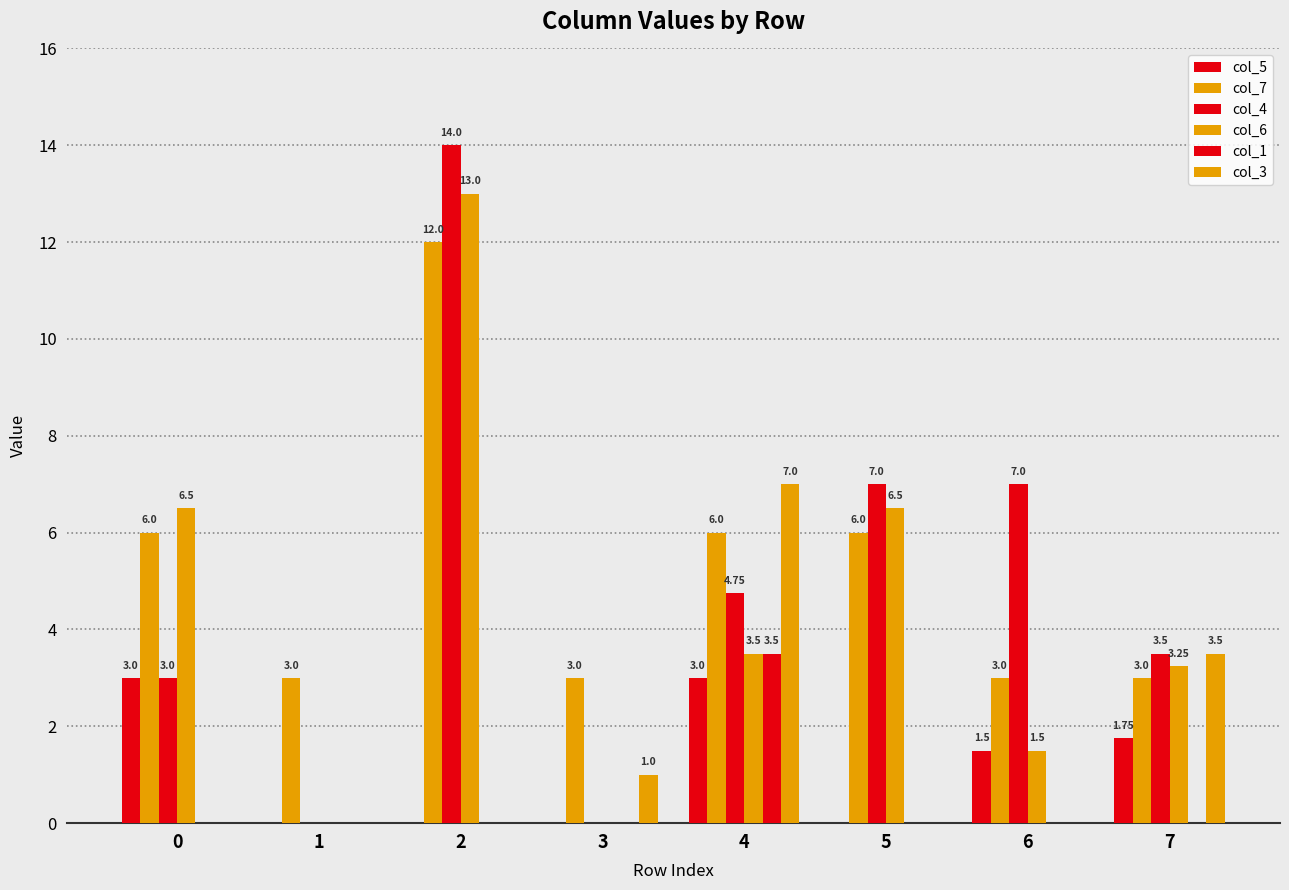

How many groups of bars are there?

8